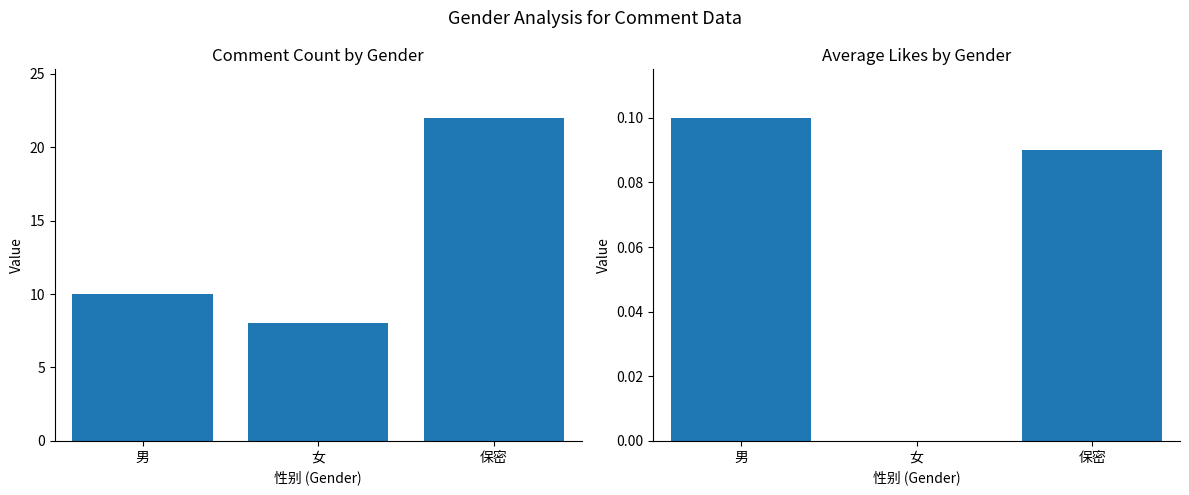

Count the 平均点赞 values in the range 0 to 1.

3